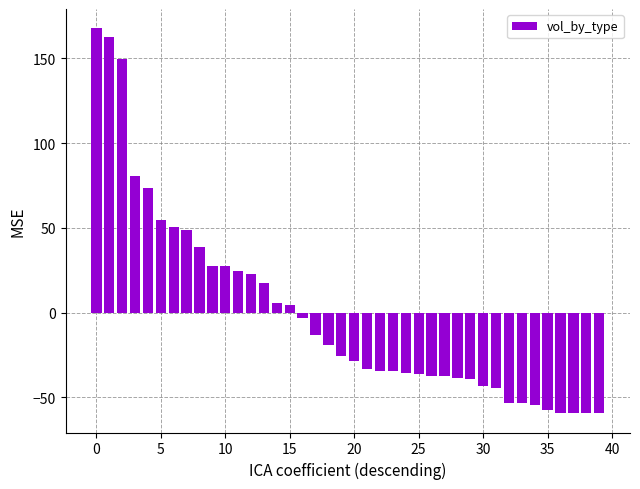

What is the value of the 26th bar from the left?

-36.3